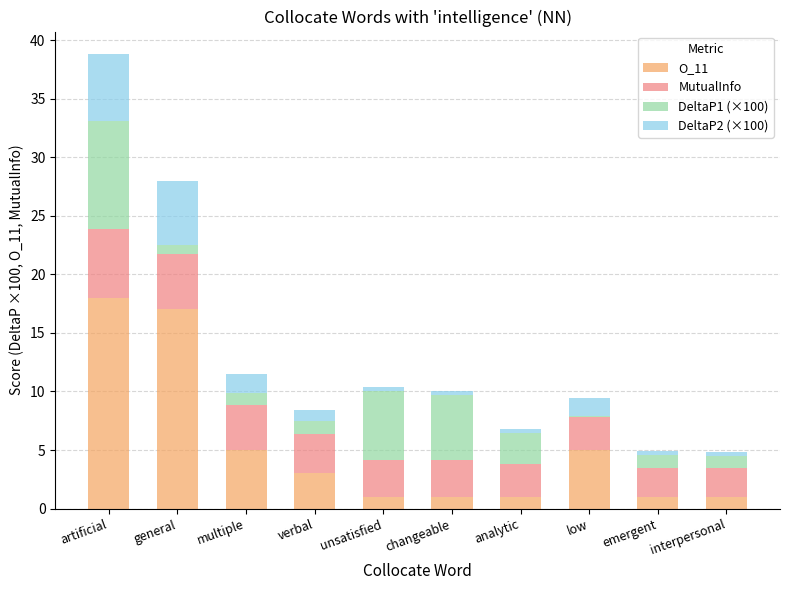

At which label does O_11 reach its peak?

artificial